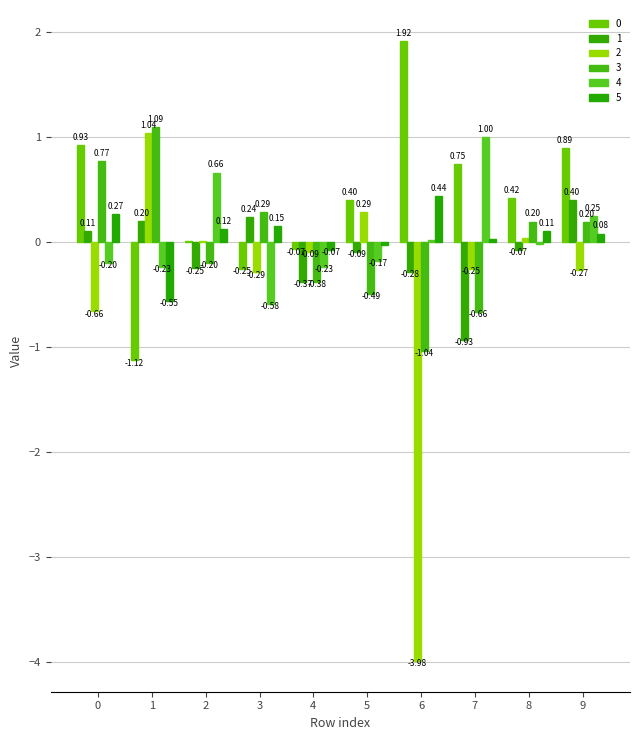

Read the 2 value at 7.

-0.3